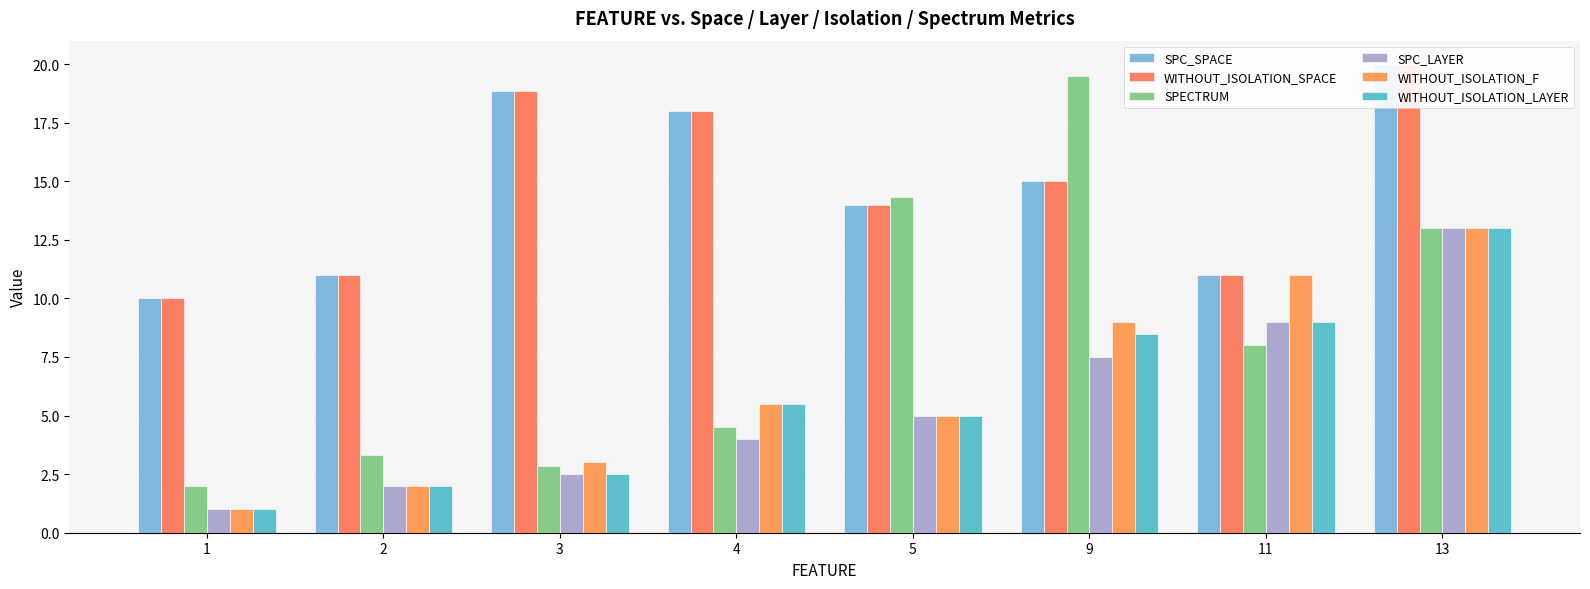

What is the maximum value shown in the chart?

20.0